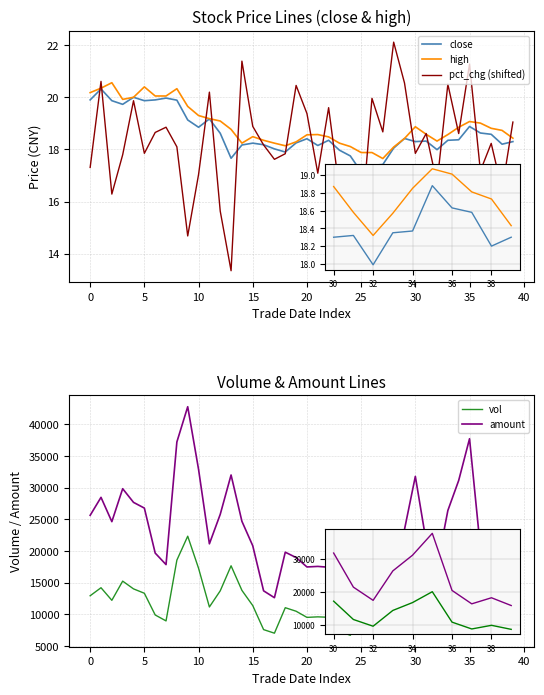

True or false: amount and close intersect in this chart.

False